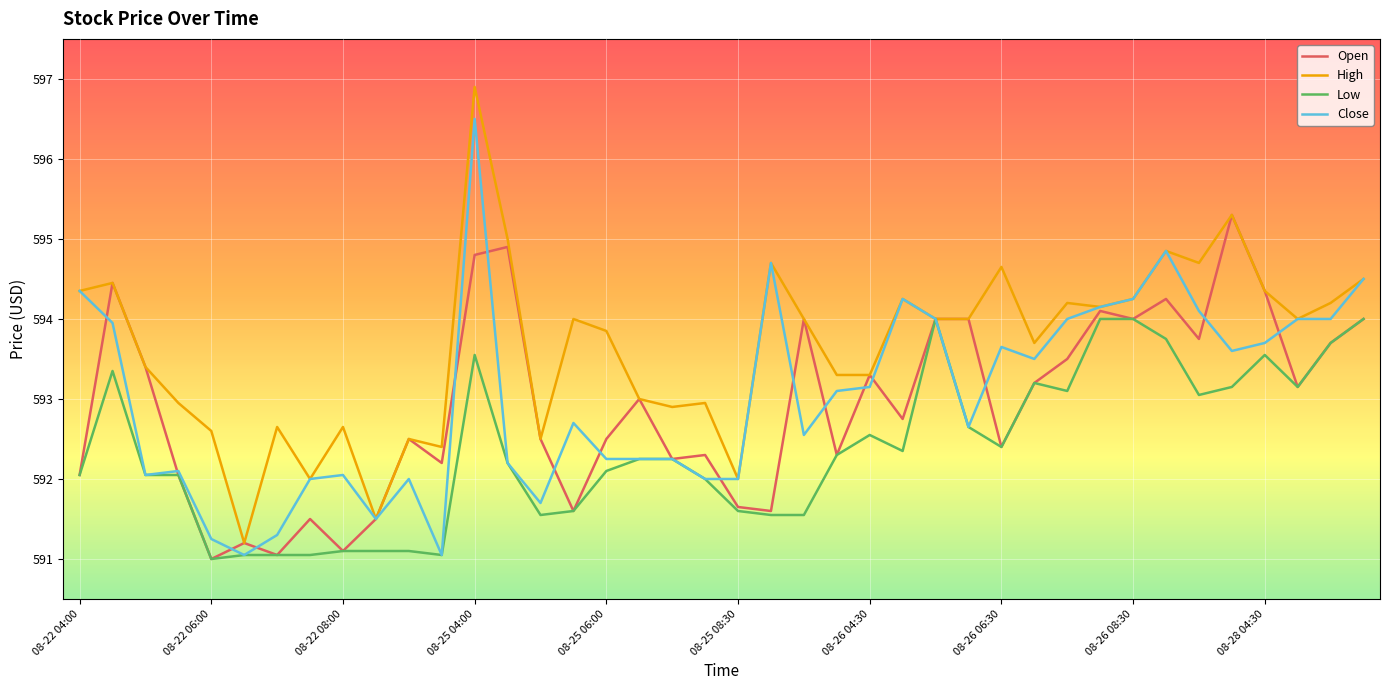

What is the minimum value shown in the chart?

591.0